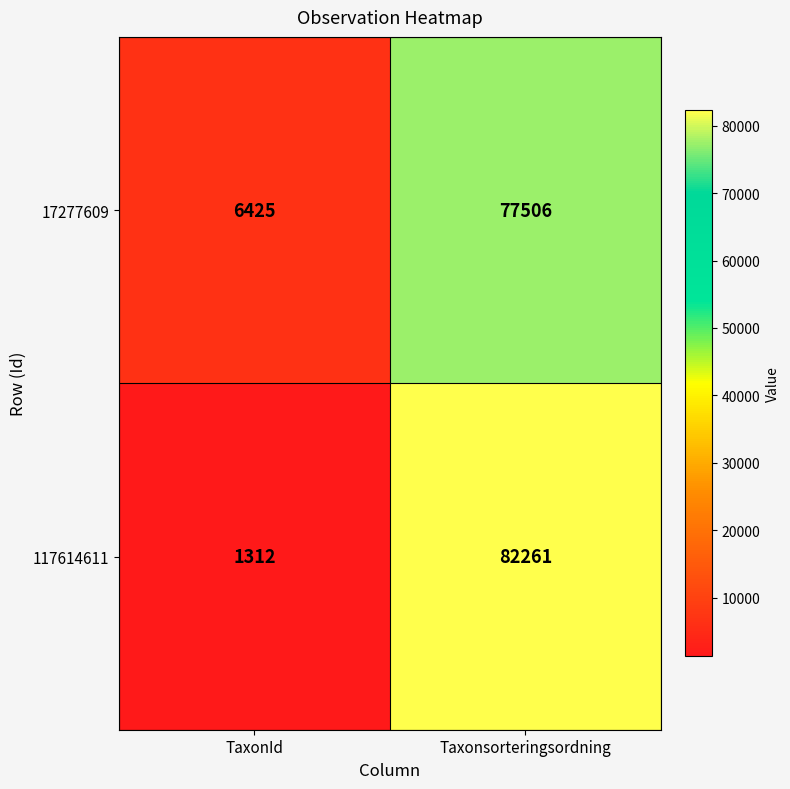

At TaxonId, list the series in order from smallest to largest.

117614611, 17277609